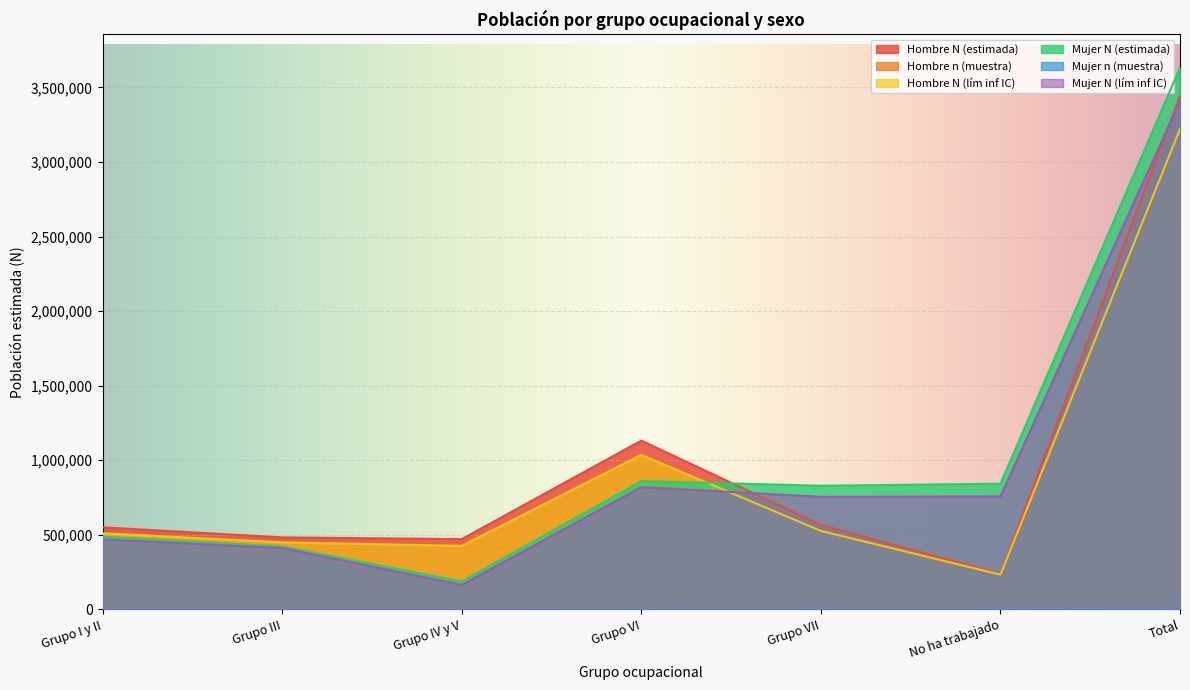

How many data points does each series have?

7